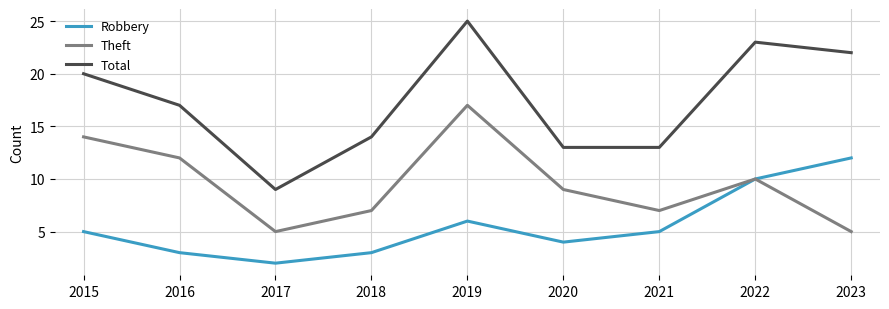

What is the spread (max minus min) of values at 2015?

15